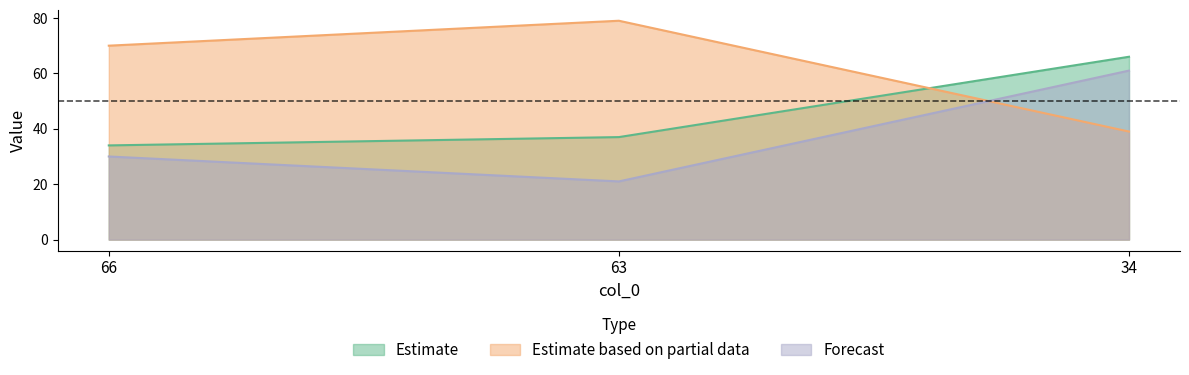

What is the highest value of the col_1 series?

66